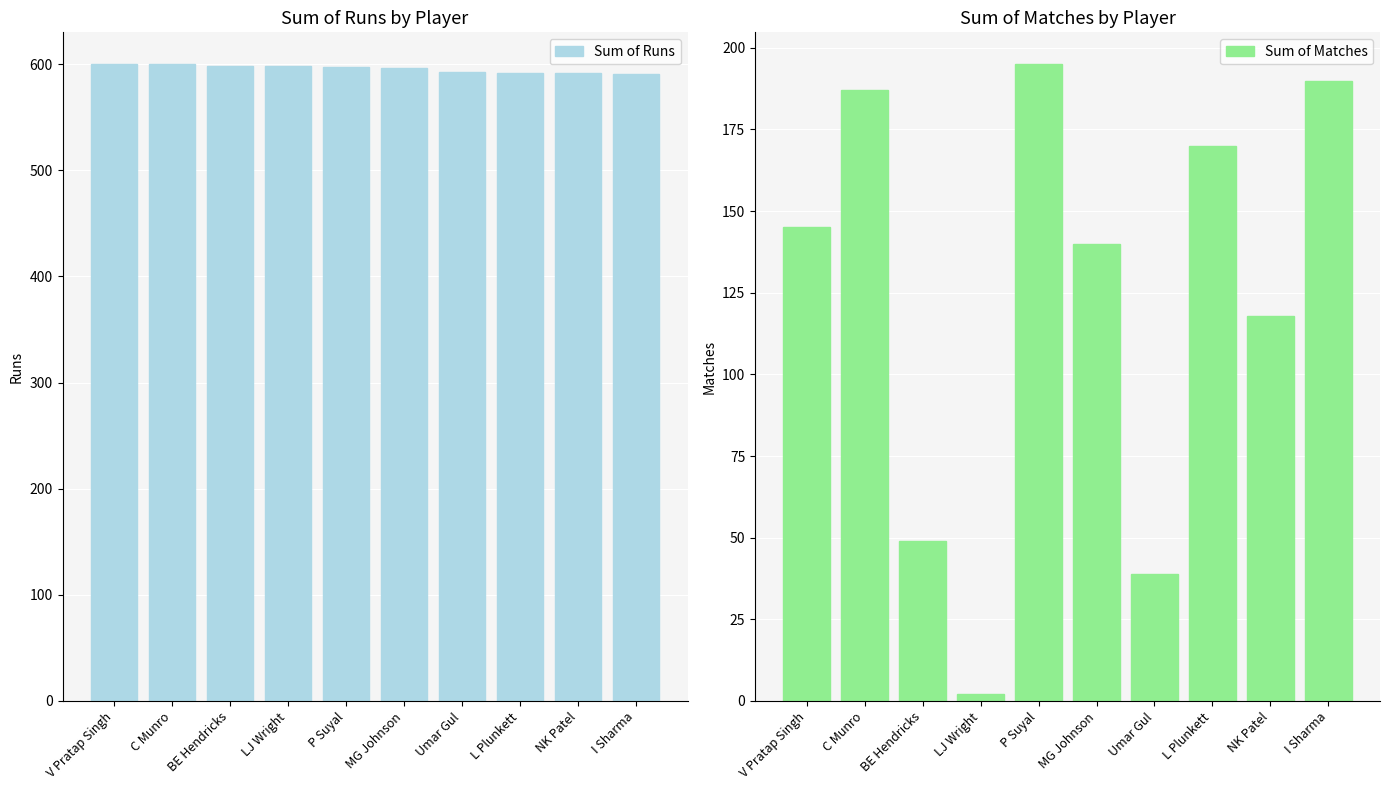

Which series has the largest total across all categories?

Sum of Runs